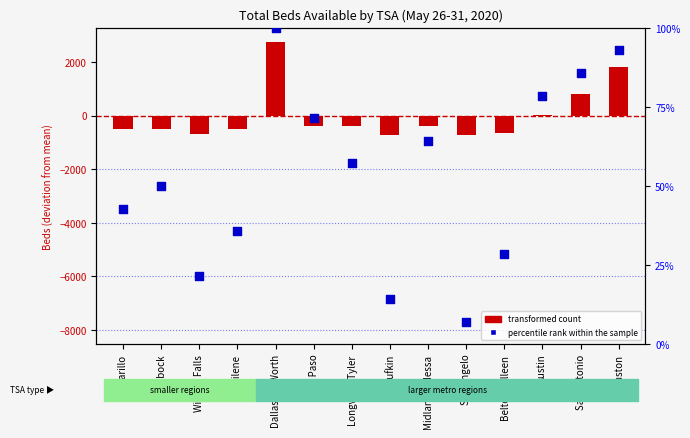

What are all the series names shown in the legend?

transformed count, percentile rank within the sample